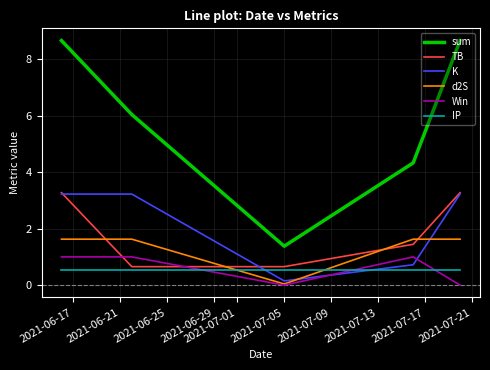

Does the chart have visible grid lines?

Yes